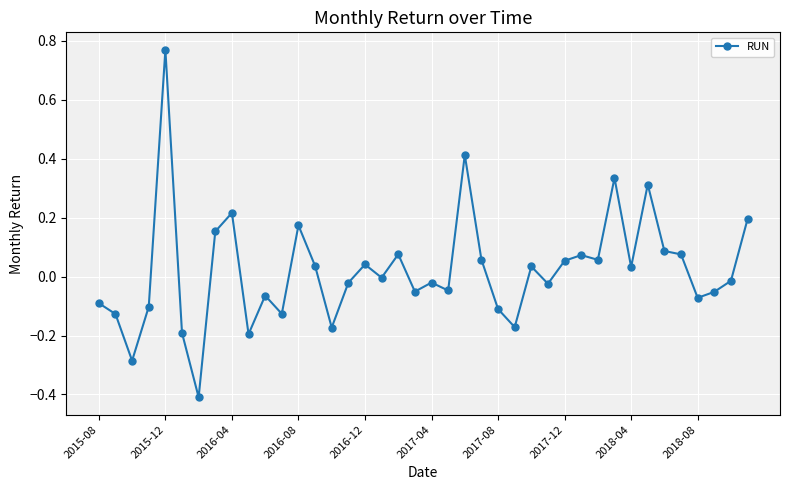

What is the minimum value shown in the chart?

-0.4